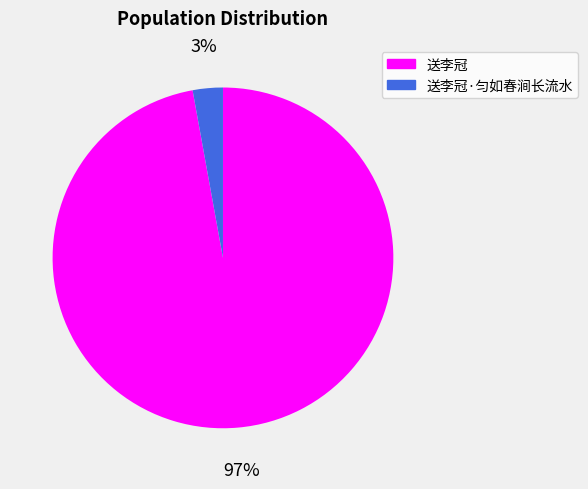

Count the number of slices in the pie.

2